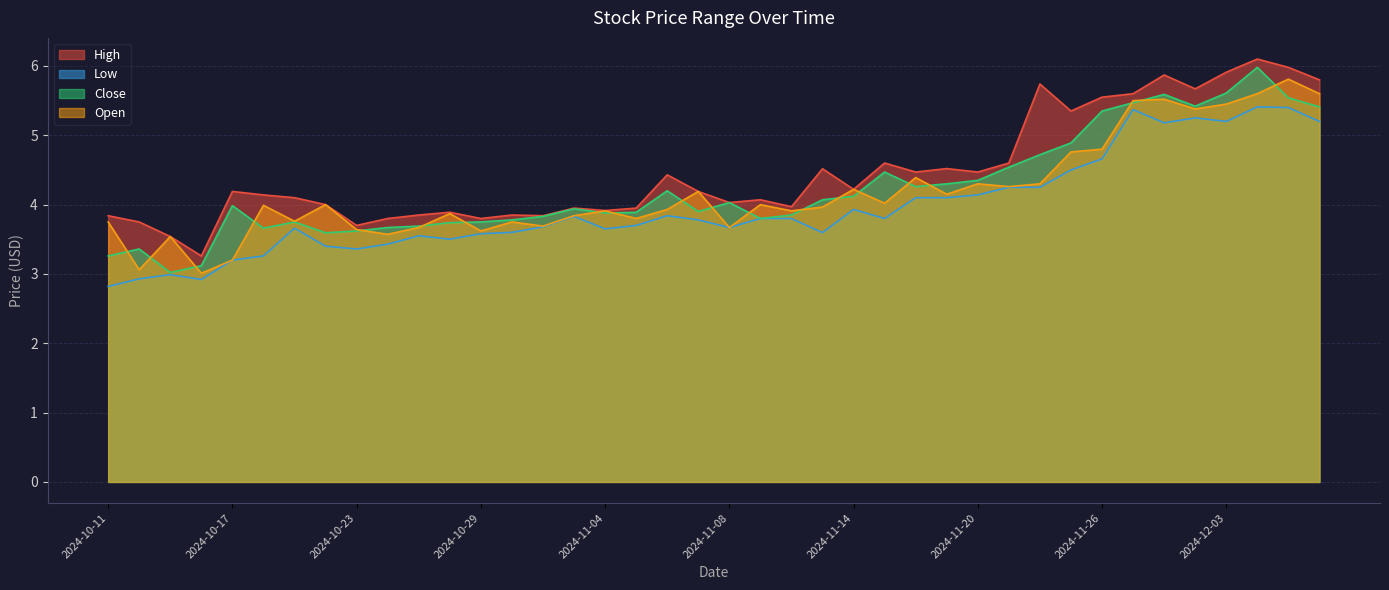

At which label does open reach its minimum?

2024-10-16